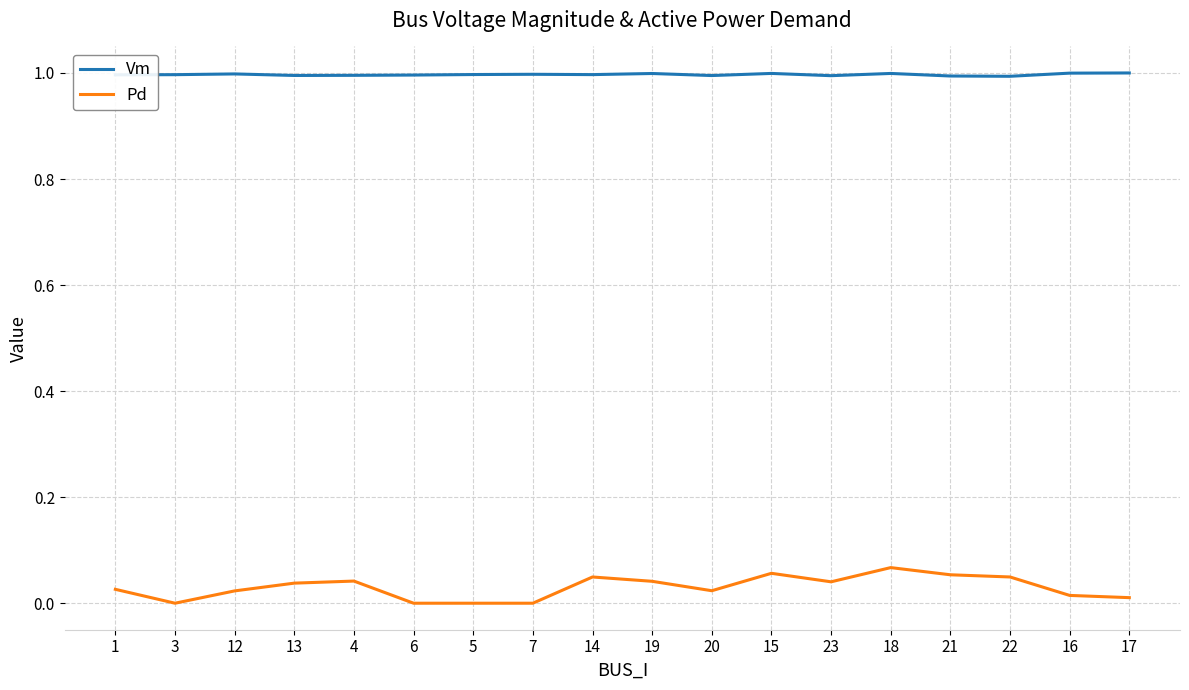

True or false: Pd and Vm cross at least once.

False